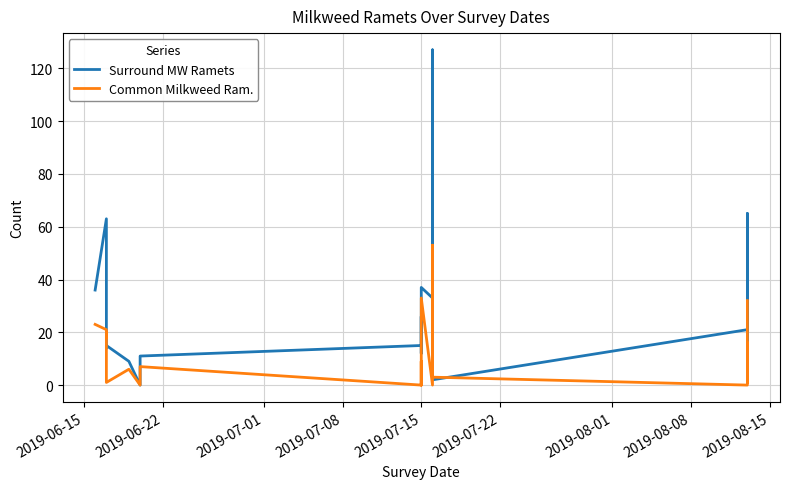

In Surround MW Ramets, how many points are lower than both neighbors (excluding endpoints)?

6